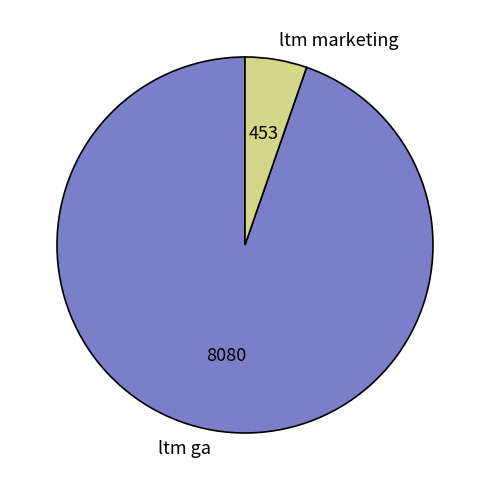

Is ltm marketing the majority of the pie?

No